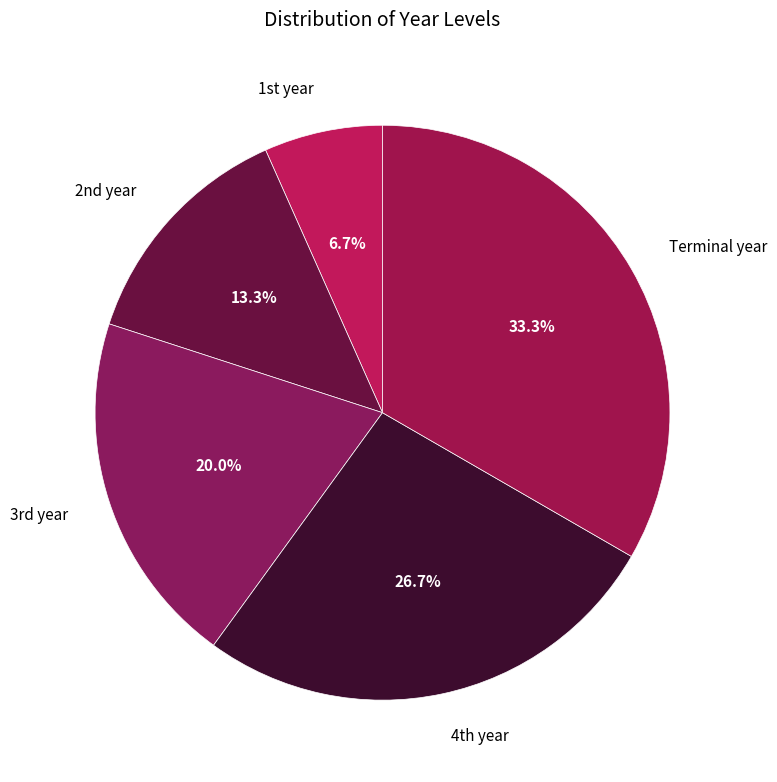

Rank the categories by value from highest to lowest.

Terminal year, 4th year, 3rd year, 2nd year, 1st year